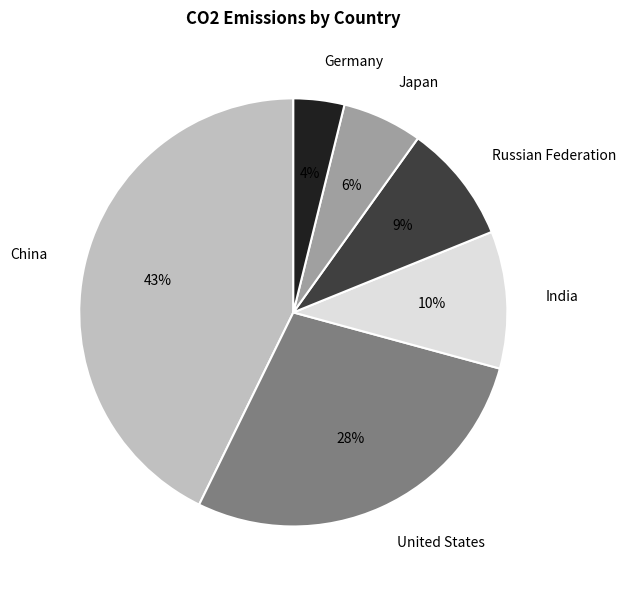

Combined, do Russian Federation and Germany account for over 50%?

No